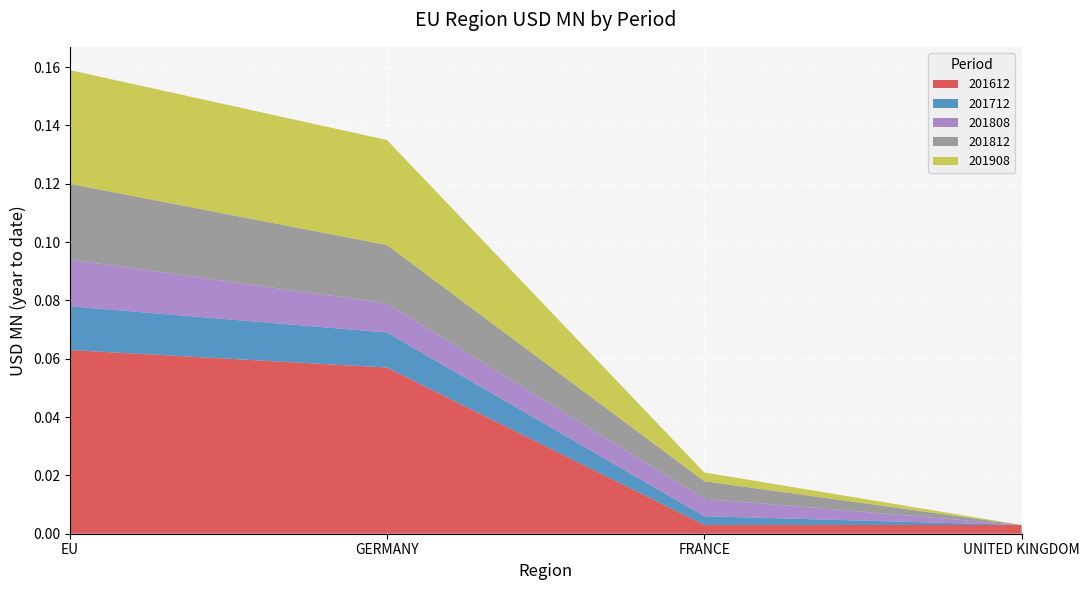

Reading left to right, transcribe all the data shown in this chart.

201612: 0.1	0.1	0.0	0.0
201712: 0.0	0.0	0.0	0.0
201808: 0.0	0.0	0.0	0.0
201812: 0.0	0.0	0.0	0.0
201908: 0.0	0.0	0.0	0.0